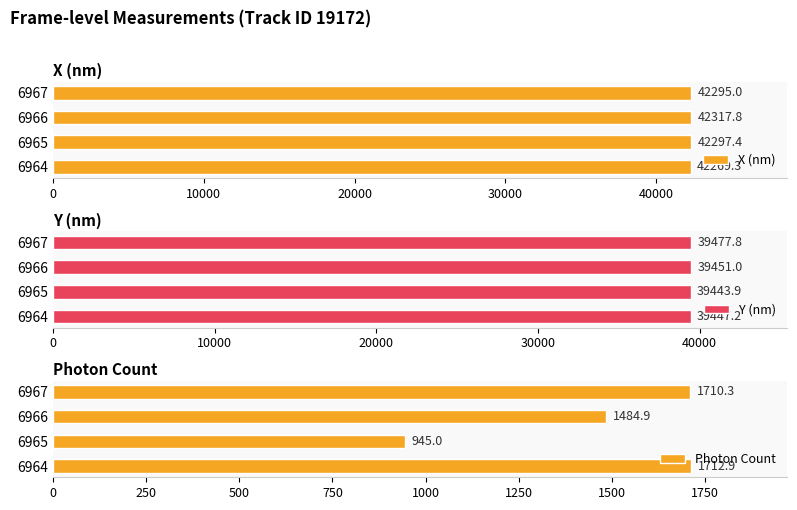

Where is X (nm) nearest to the value 42293?

6967